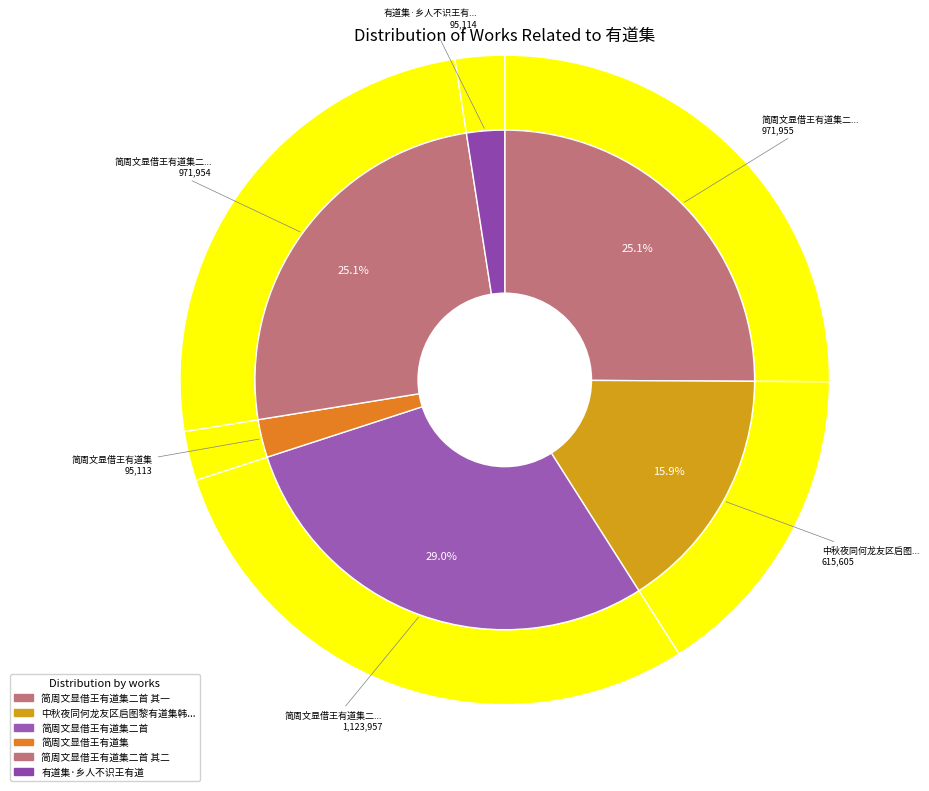

To the nearest percent, what percentage of the pie is 中秋夜同何龙友区启图黎有道集韩太史宅?

16%